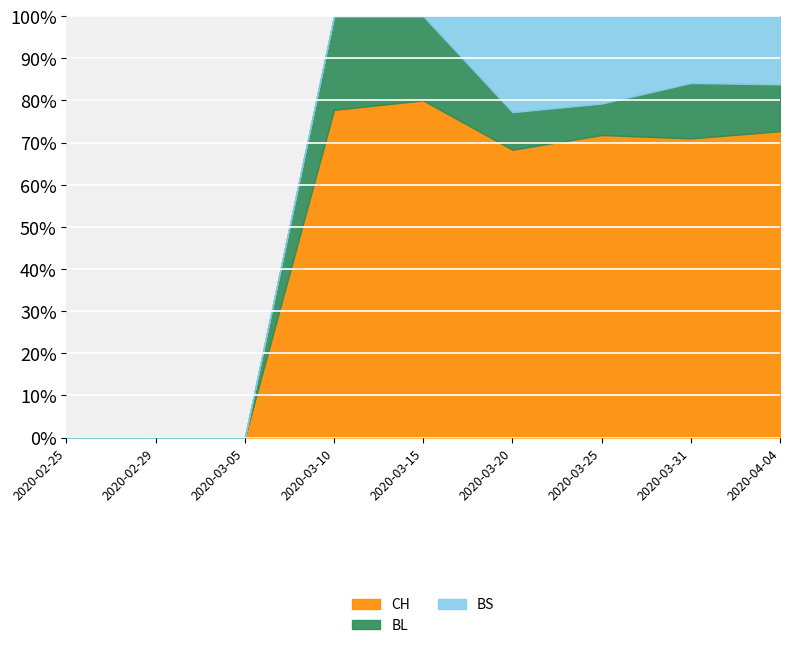

Is the value of BS at 2020-02-25 greater than the value of BL at 2020-03-05?

No